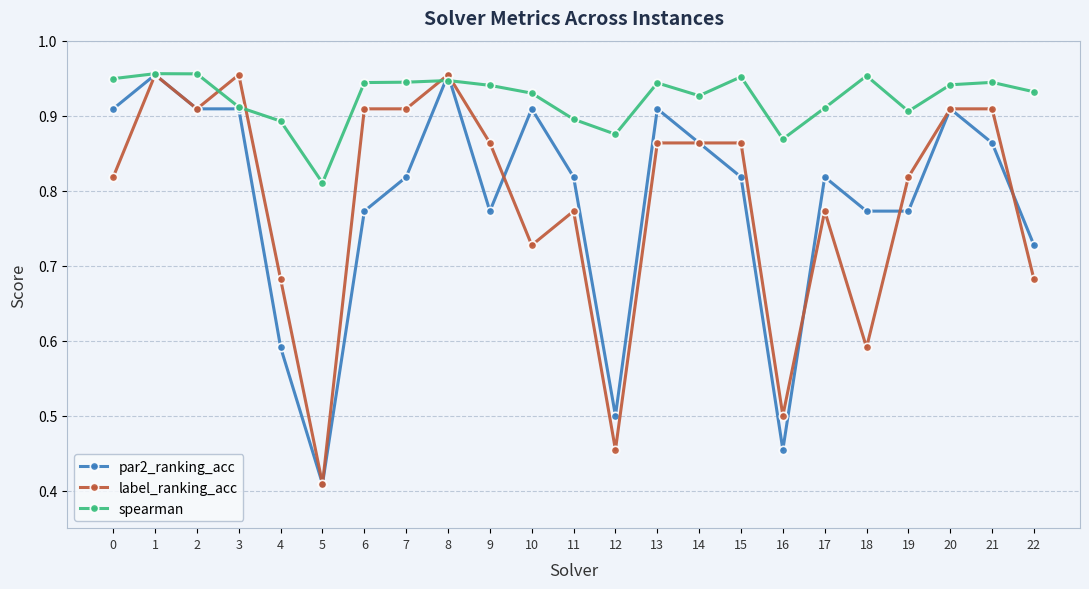

What are all the series names shown in the legend?

par2_ranking_acc, label_ranking_acc, spearman